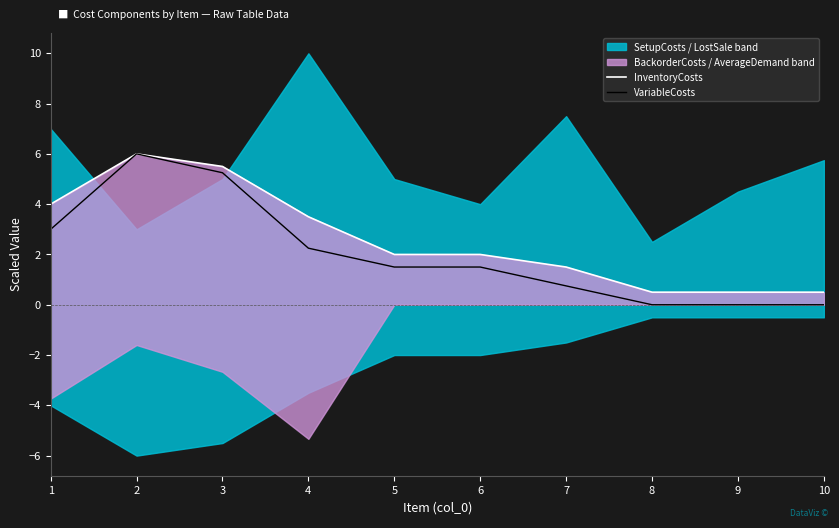

What is the highest value of the VariableCosts series?

6.0